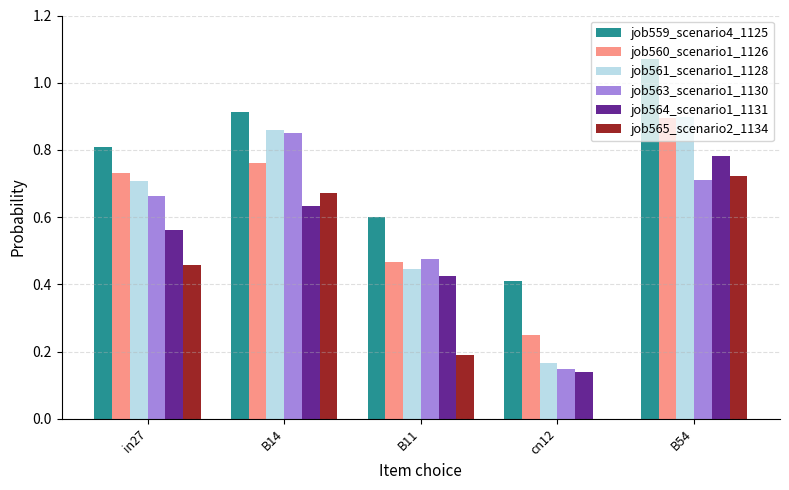

How many series are shown in this chart?

6